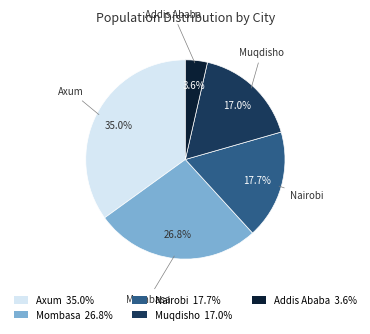

What is the largest slice in the pie chart?

Axum